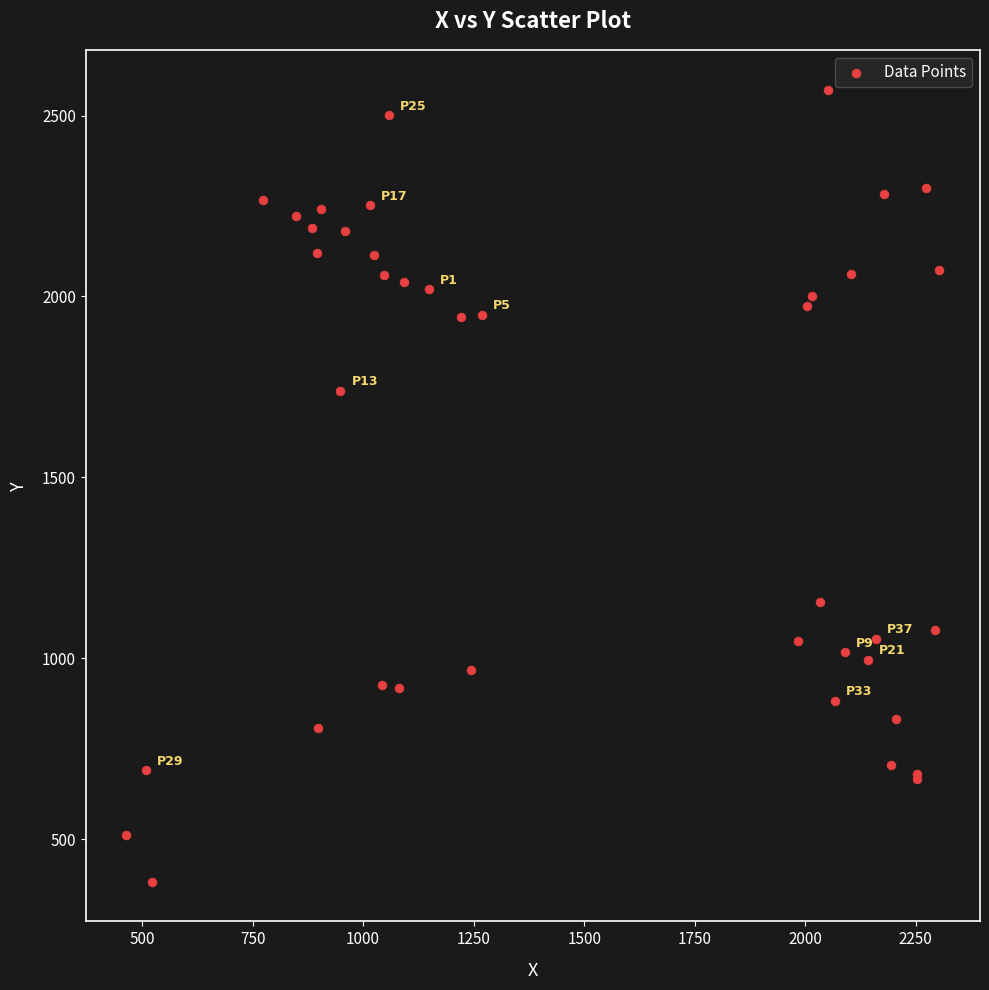

What Y value in the scatter plot is closest to 1476?

1739.8